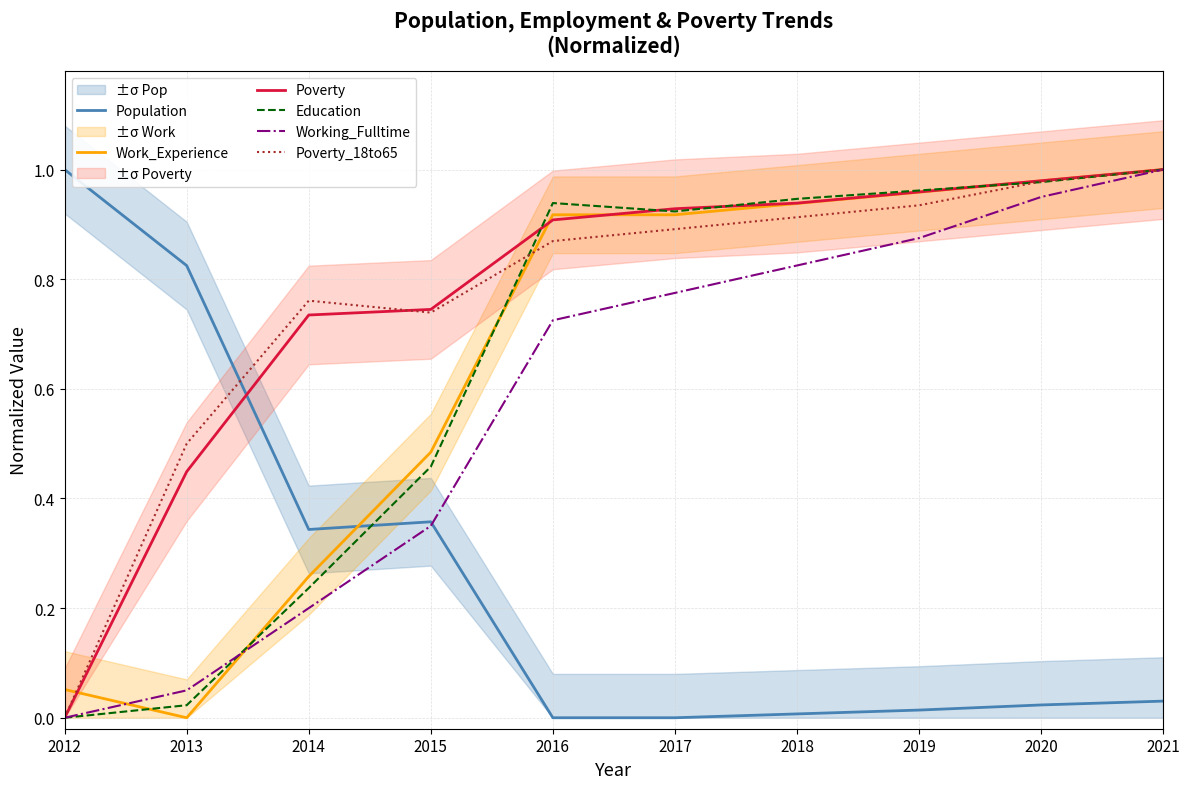

What is the average value of the Poverty_18to65 series?

0.8